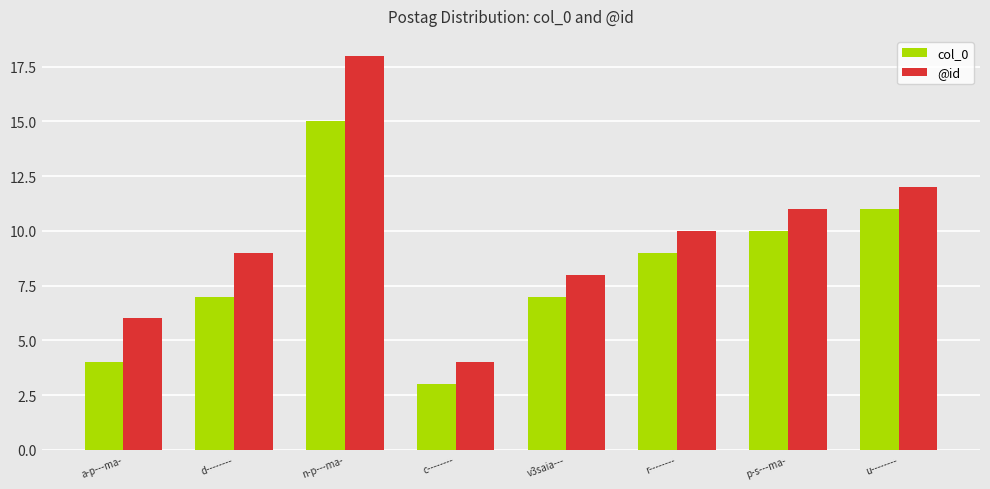

What is the difference between the highest and lowest values at n-p---ma-?

3